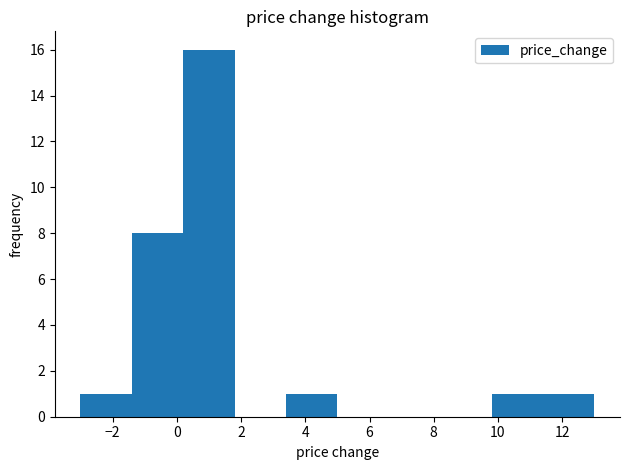

Over which range of the x-axis is the bar tallest?

0.2 to 1.8